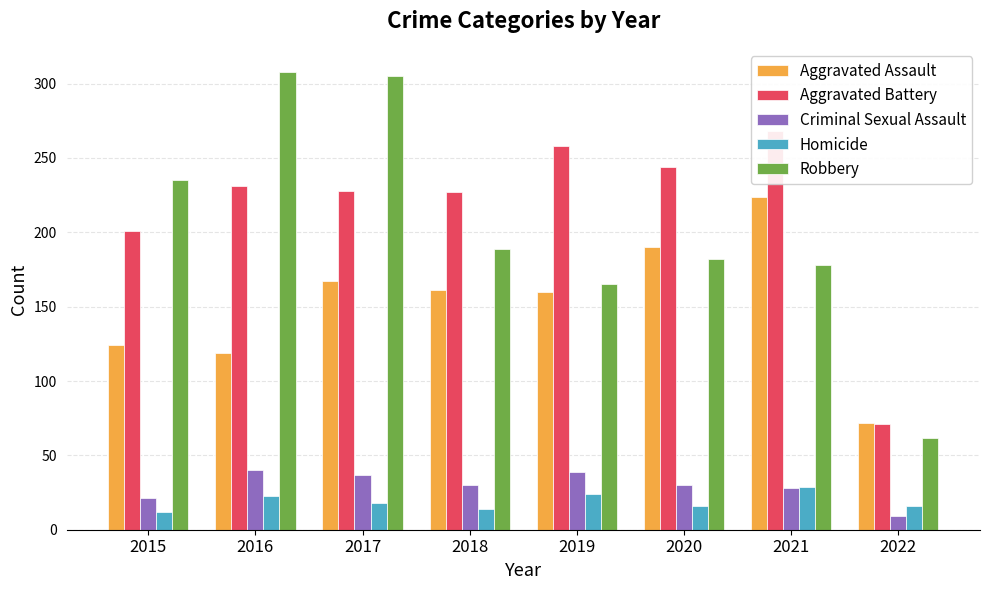

The Robbery series shows 165 at 2019. True or false?

True